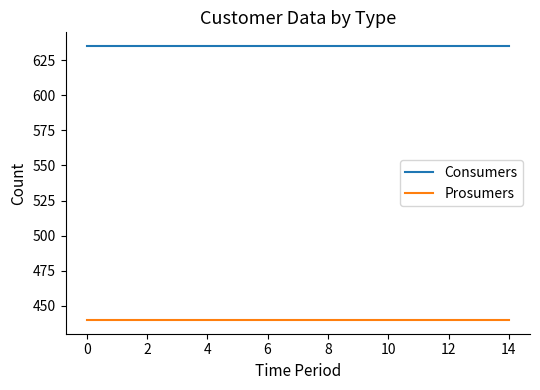

How many categories are shown in the chart?

15